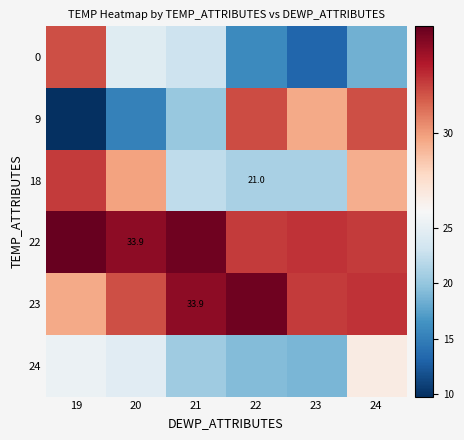

True or false: 23 has a value of 33.9 at 21.

True